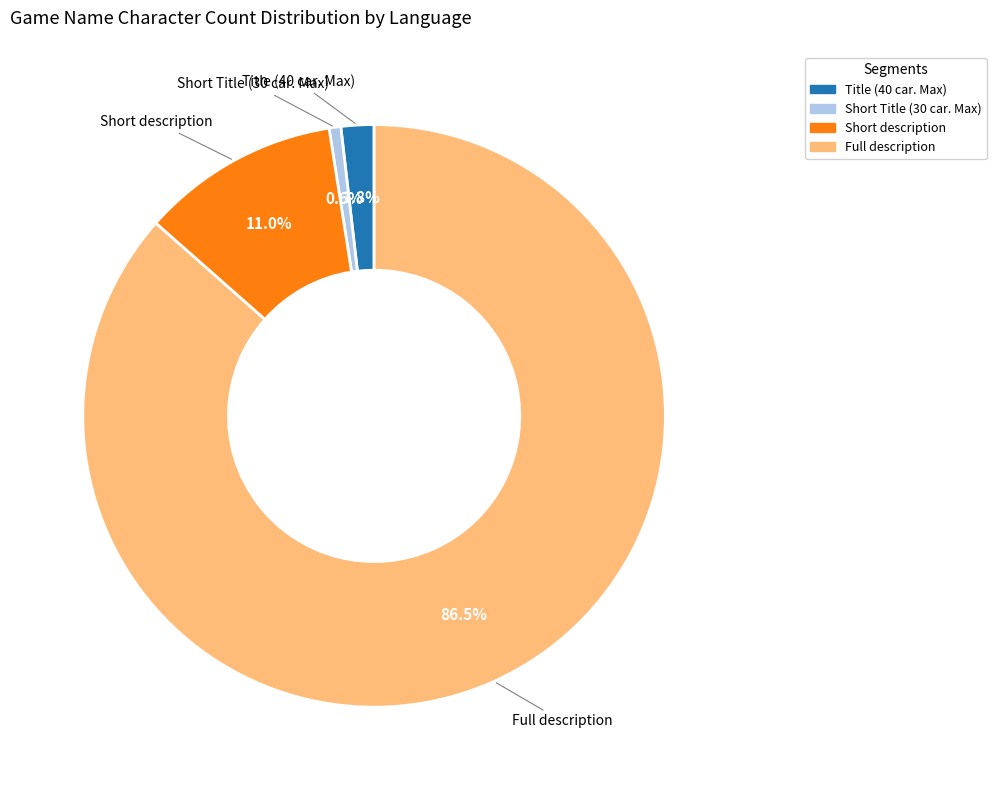

To the nearest percent, what portion does Short Title (30 car. Max) represent?

1%